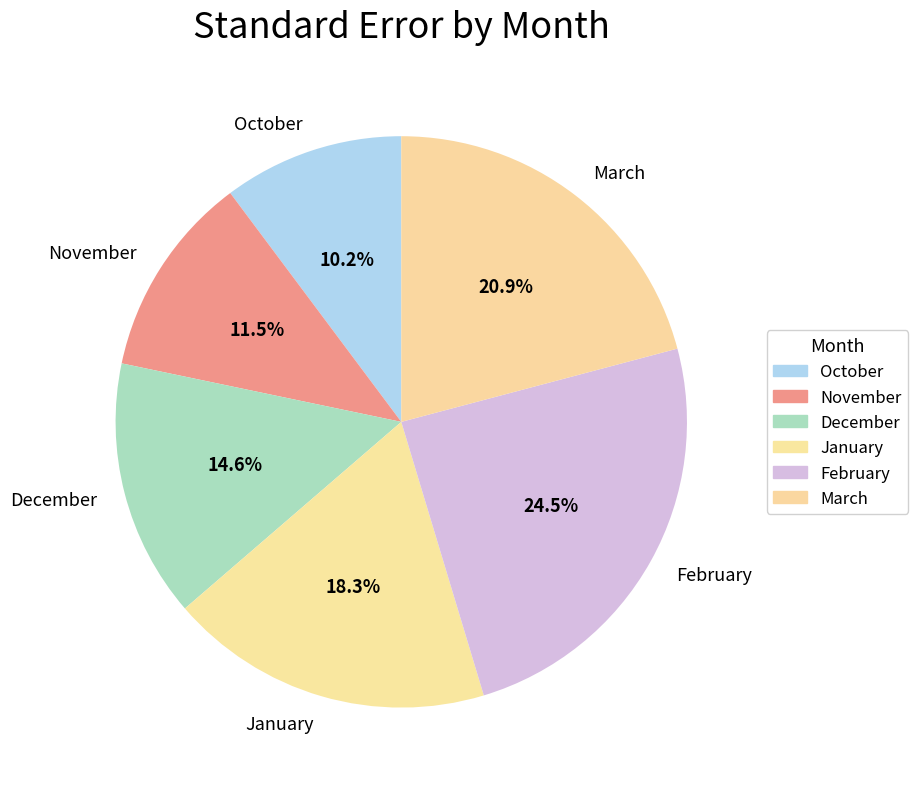

How many segments does this pie chart have?

6